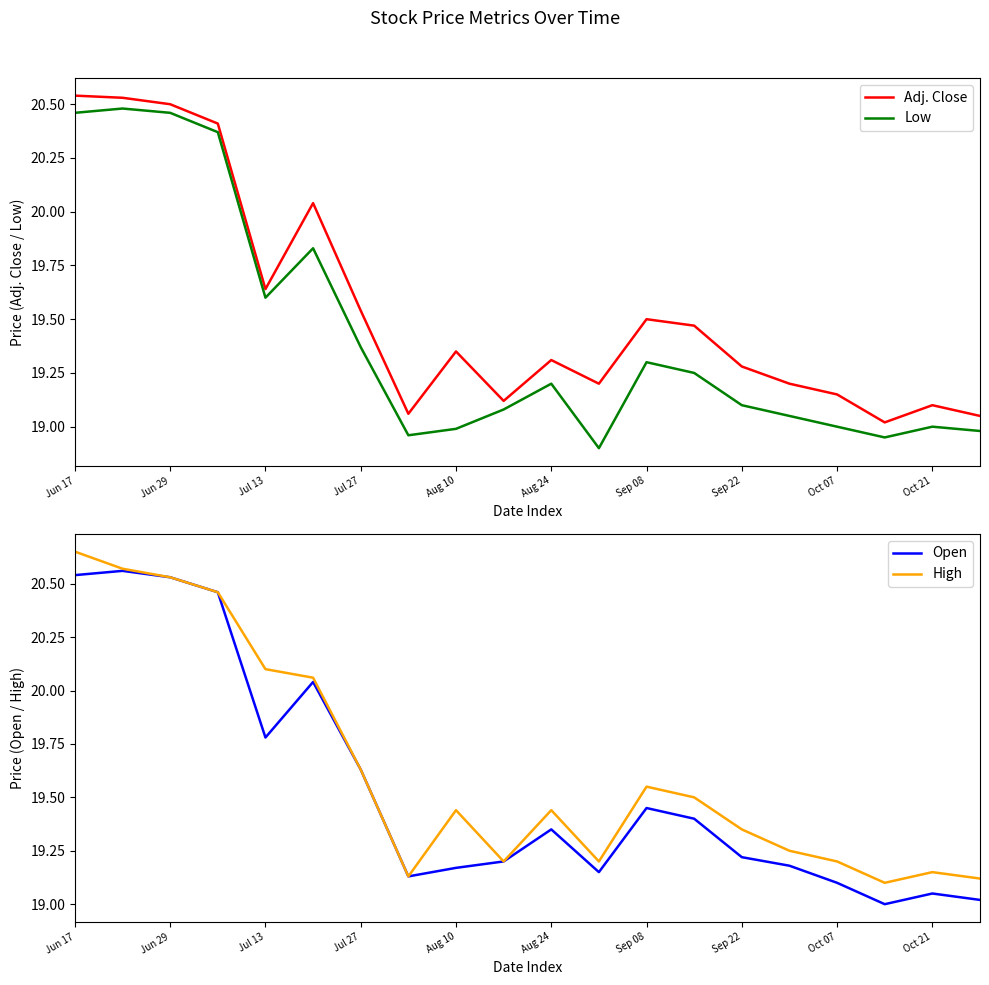

What is the value of the High point at the 15th from the left?

19.4